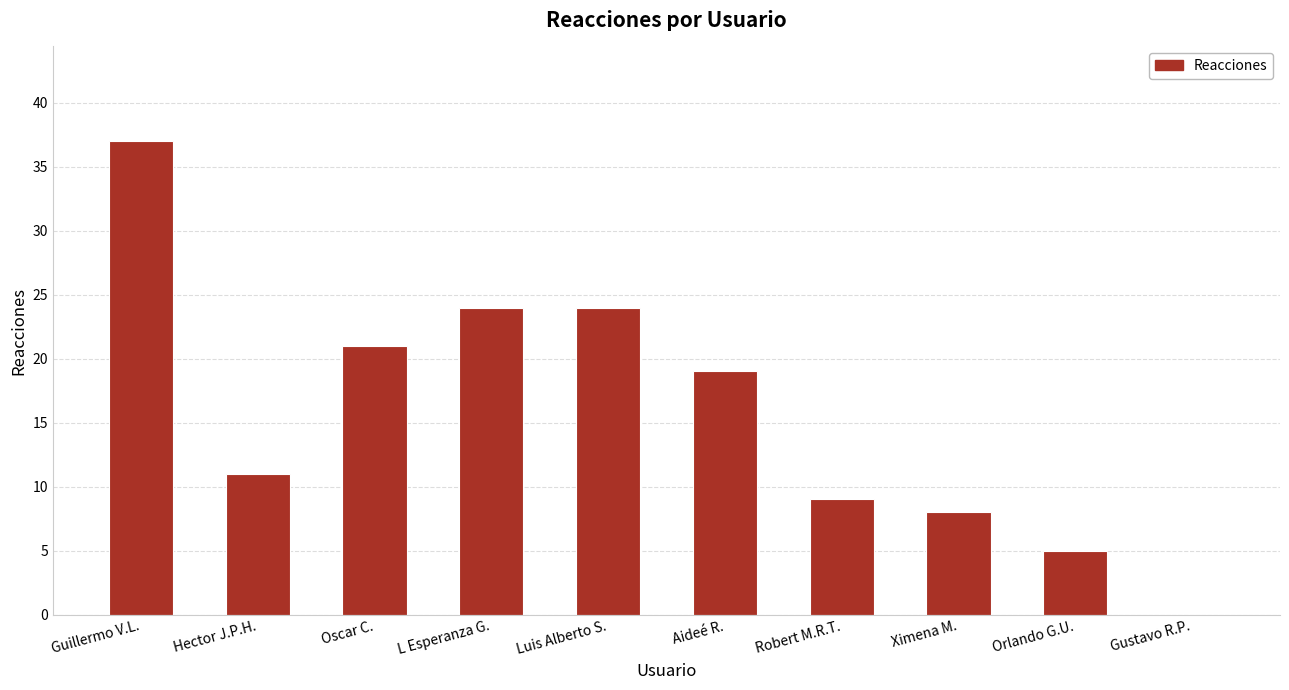

The chart shows a value of 38 at L Esperanza G.. True or false?

False